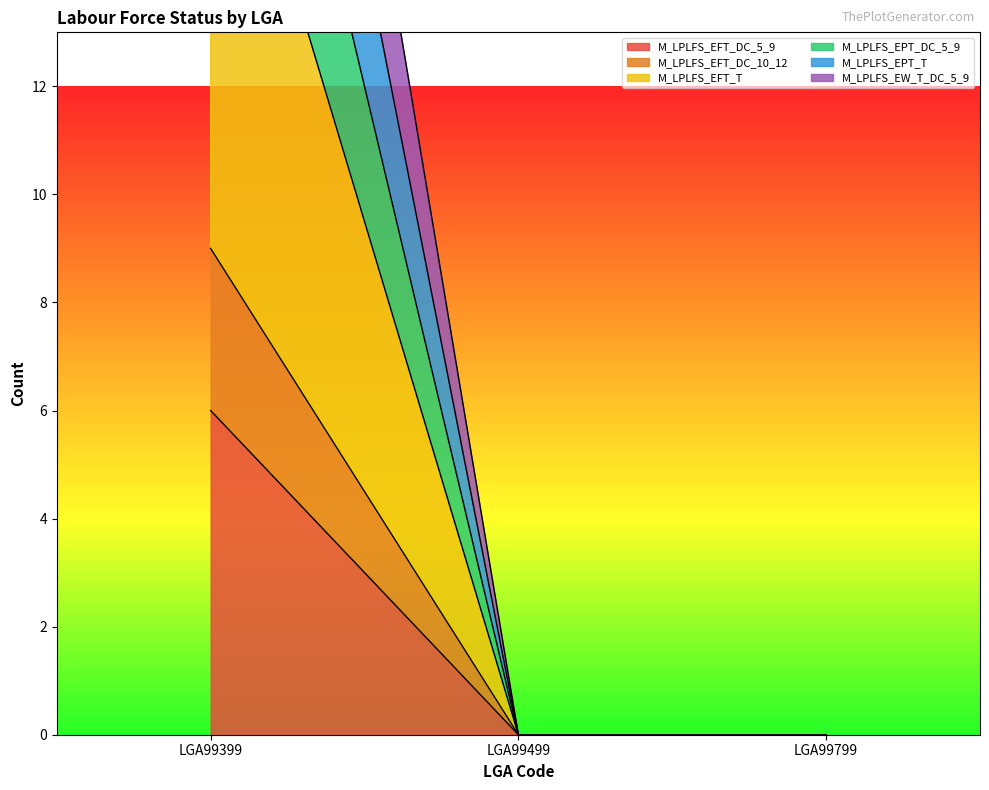

Which series changed the most between LGA99399 and LGA99799?

M_LPLFS_EPT_T